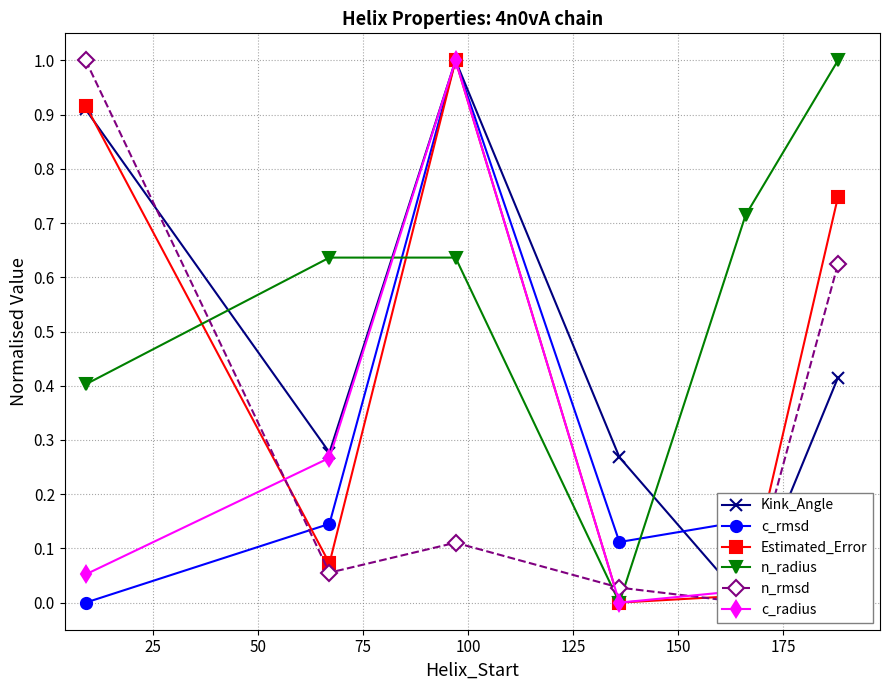

Which series has the largest range (max minus min)?

Kink_Angle